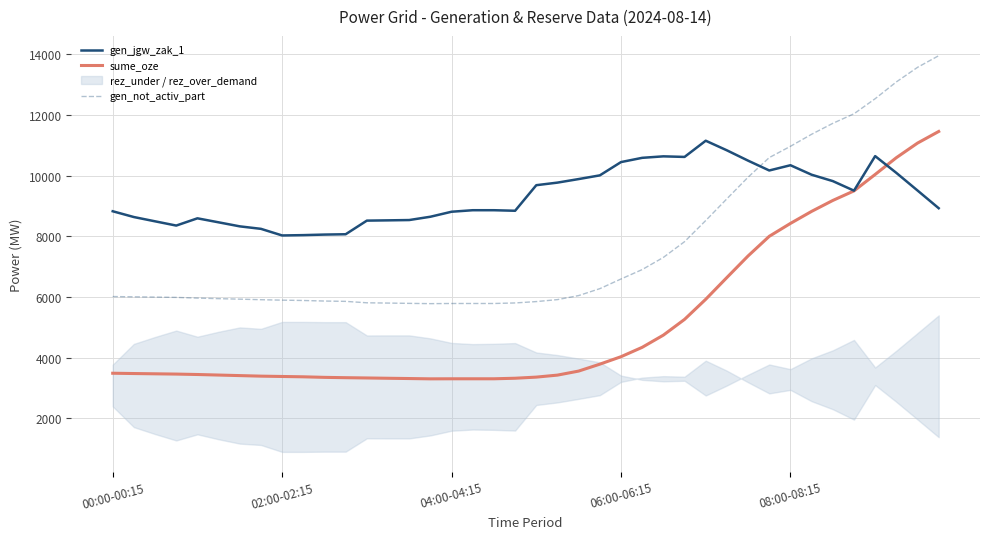

List the series in order of their overall mean, highest first.

gen_jgw_zak_1, gen_not_activ_part, sume_oze